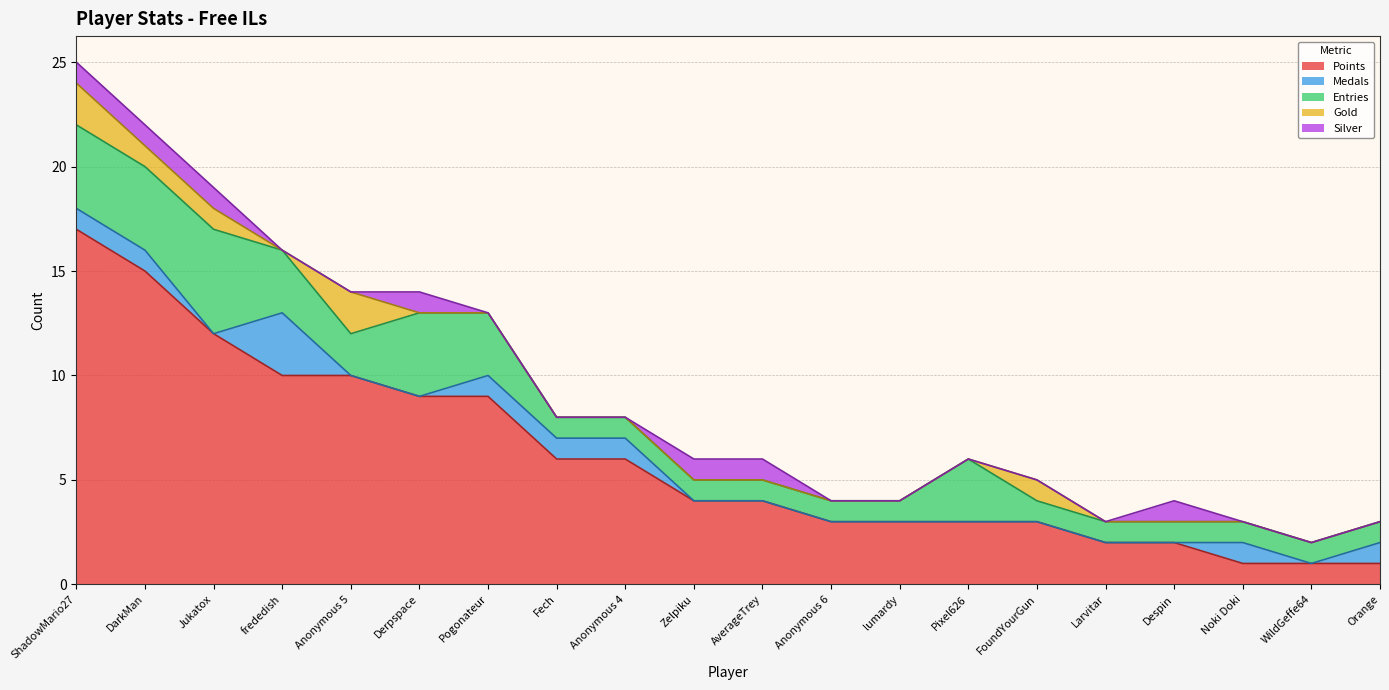

Does the chart display data point markers on the line(s)?

No